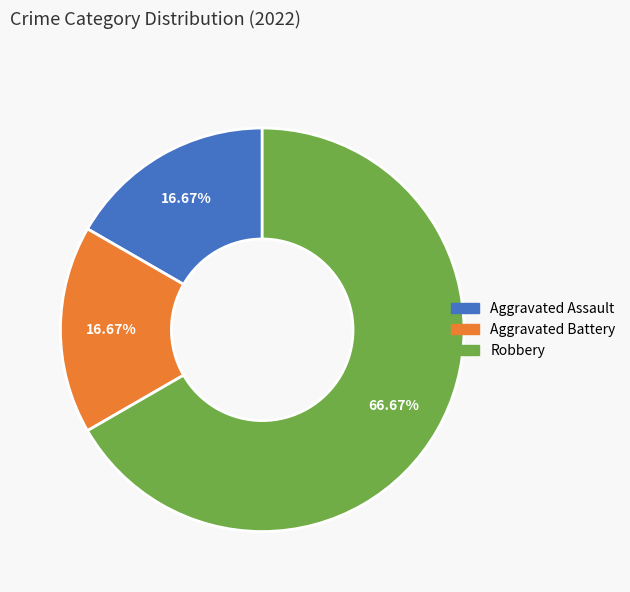

What is the largest slice in the pie chart?

Robbery